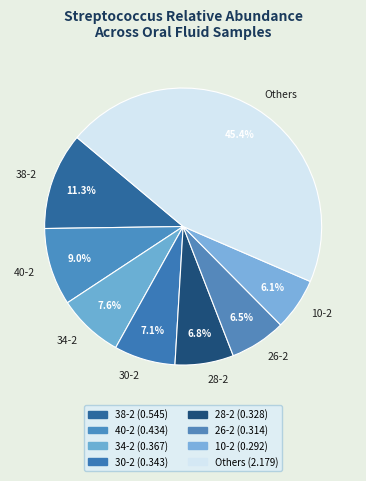

Count the number of slices in the pie.

8